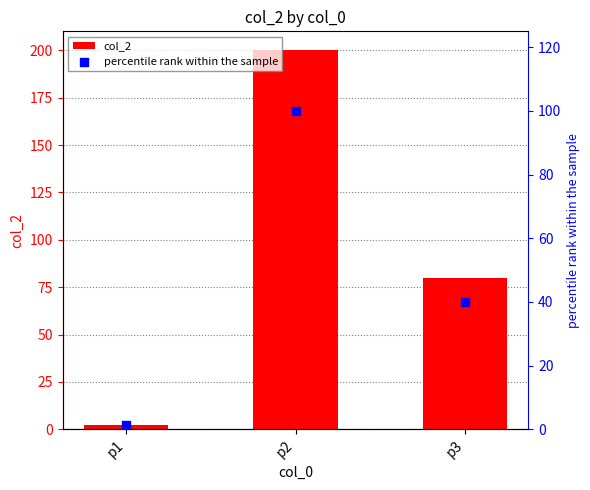

Which series has the largest total across all categories?

col_2